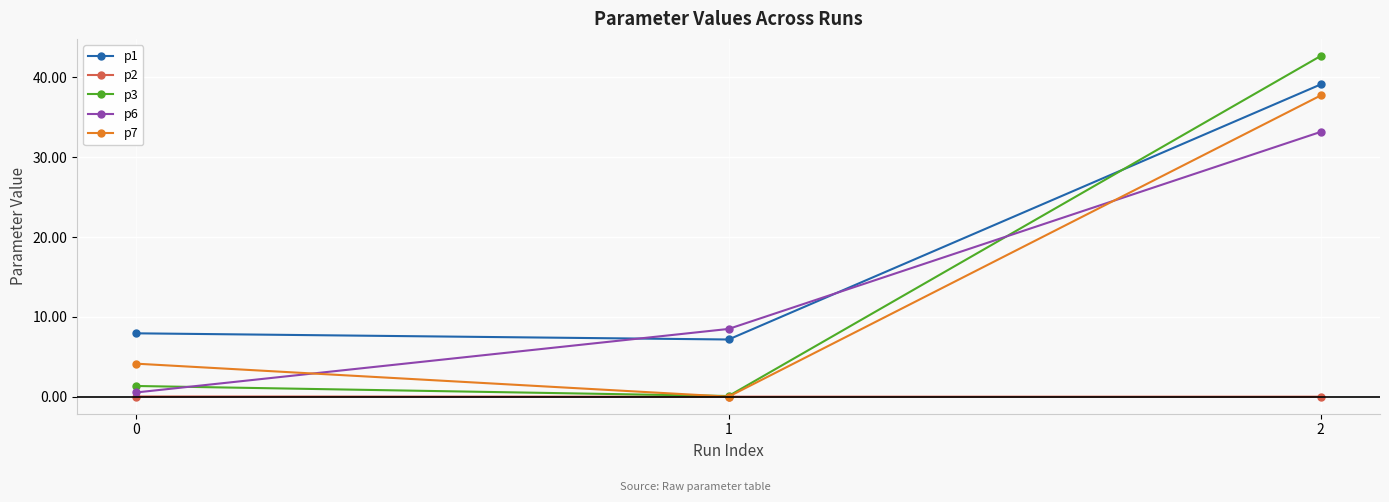

What is the difference between the p6 values at 0 and 2?

32.6